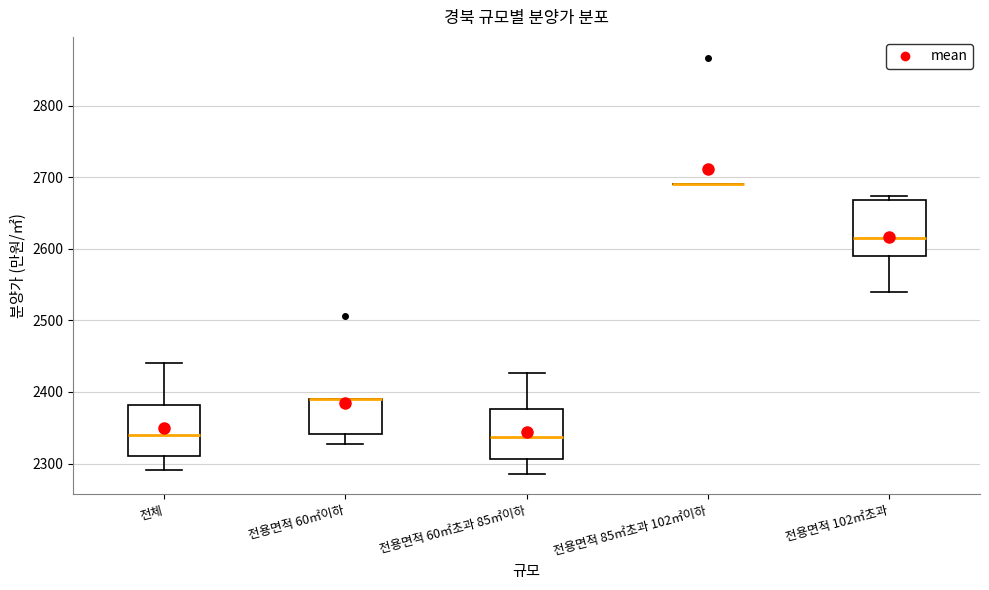

Reading left to right, read every box against the y-axis: the position of its median line, the range the box covers, and the ends of its whiskers. The values are not printed on the chart, so give them approximately, as read against the axis.

전체: median 2340, box 2310 to 2380, whiskers 2290 to 2440
전용면적 60㎡이하: median 2390 (drawn on the box's upper edge), box 2340 to 2390, whiskers 2330 to 2390
전용면적 60㎡초과 85㎡이하: median 2340, box 2310 to 2380, whiskers 2290 to 2430
전용면적 85㎡초과 102㎡이하: box collapsed to a line at 2690, whiskers 2690 to 2690
전용면적 102㎡초과: median 2620, box 2590 to 2670, whiskers 2540 to 2670 (just above the box's upper edge)